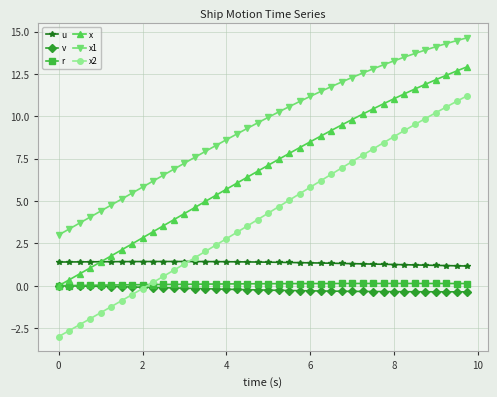

Which series has the largest range (max minus min)?

x2